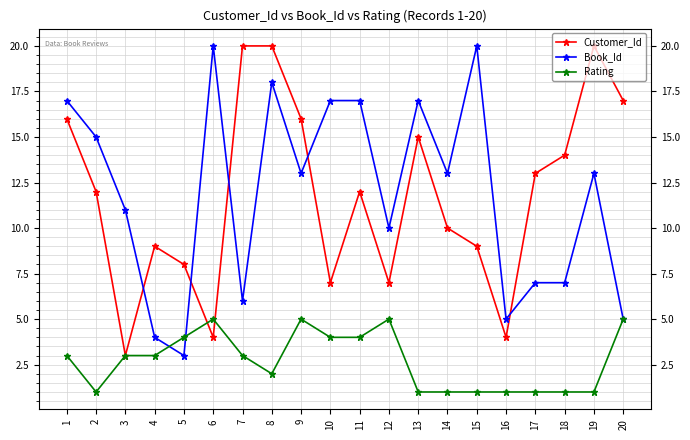

Count the number of categories in the chart.

20